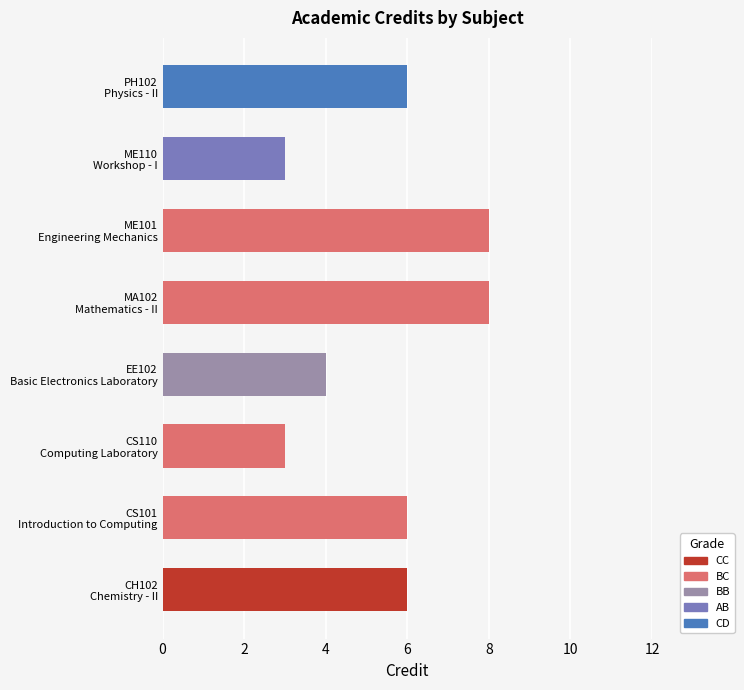

What is the difference between the second highest and second lowest values?

5